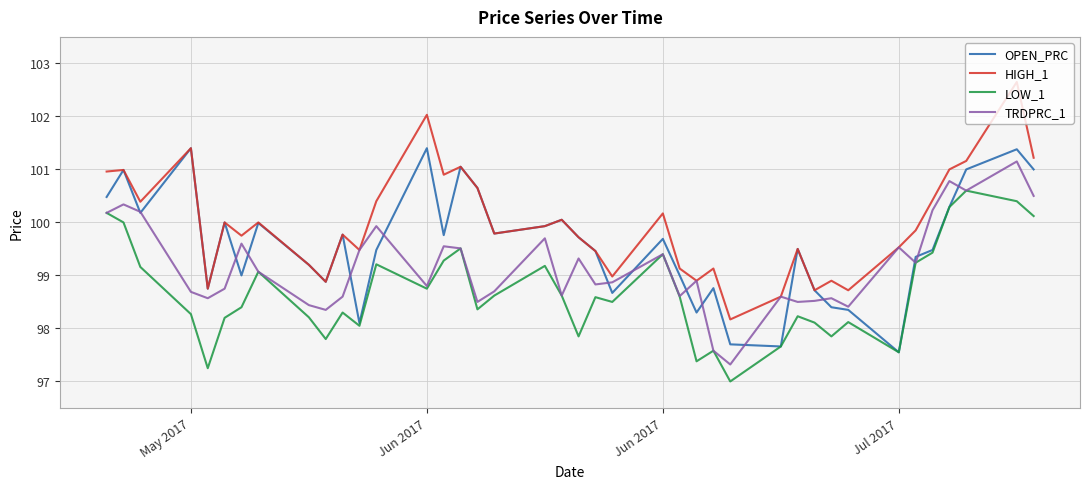

Which series has the largest range (max minus min)?

HIGH_1